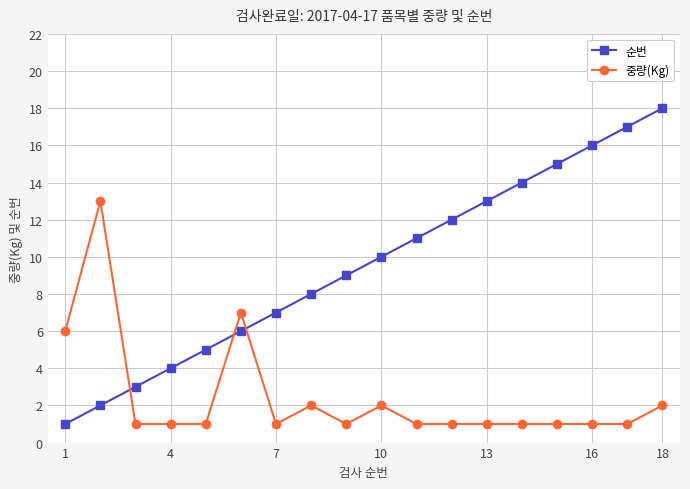

Rank the series by their maximum value, from highest to lowest.

순번, 중량(Kg)